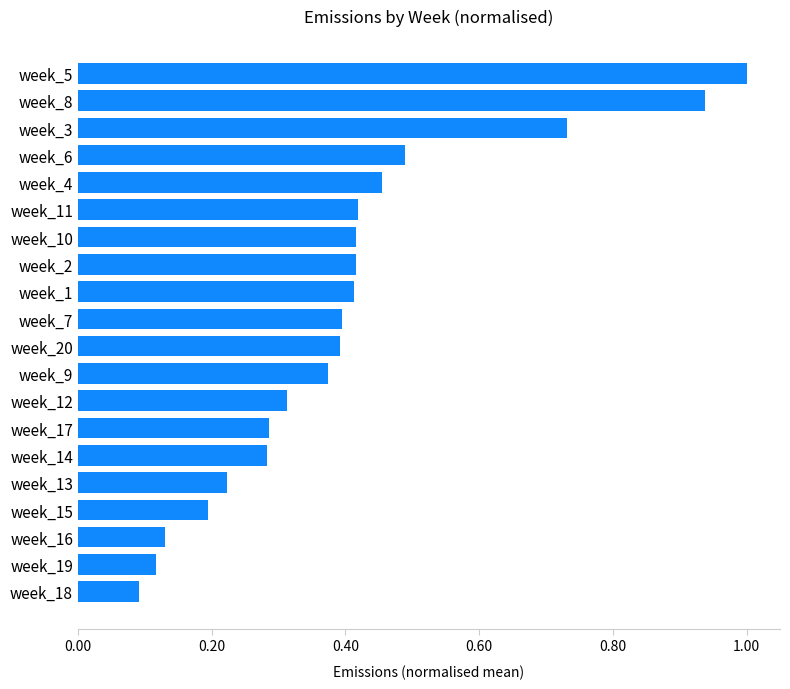

At which category does the chart reach its minimum across all series?

week_18